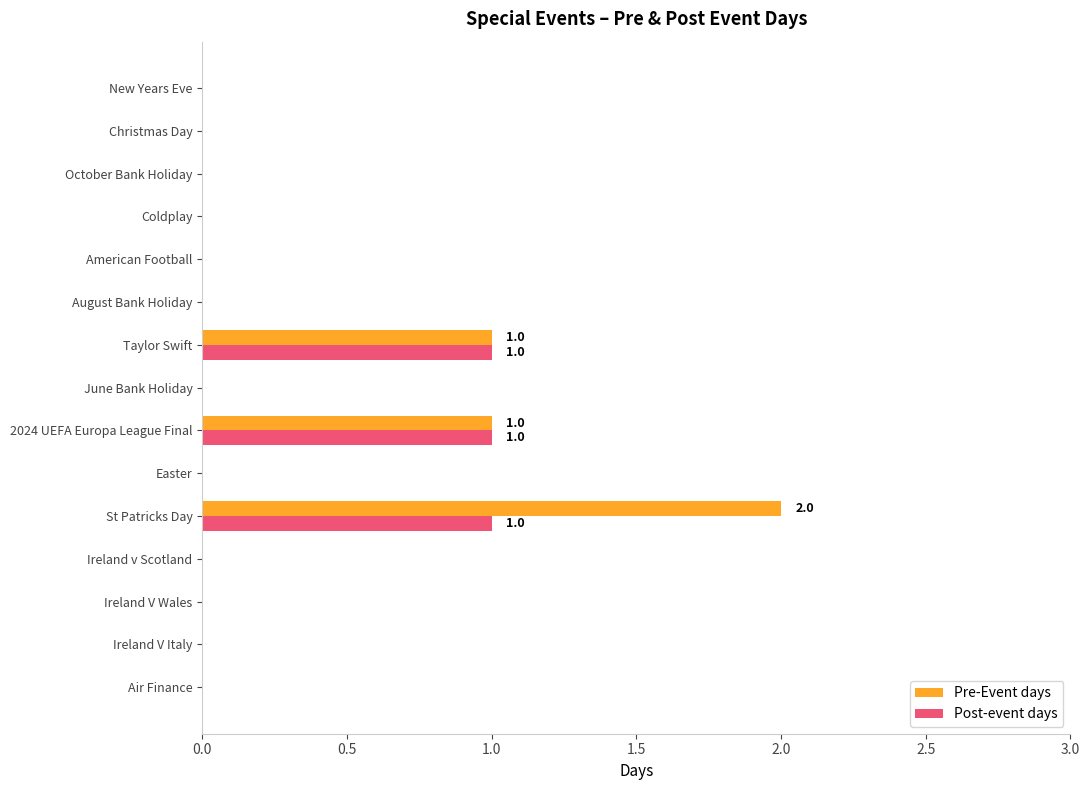

Between St Patricks Day and October Bank Holiday, which series saw the biggest shift?

Pre-Event days